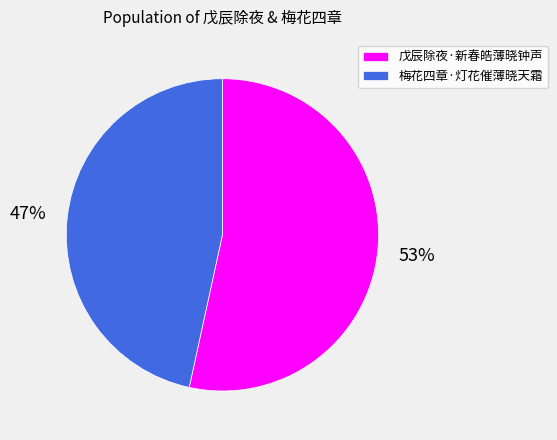

Between 戊辰除夜·新春皓薄晓钟声 and 梅花四章·灯花催薄晓天霜, which is larger?

戊辰除夜·新春皓薄晓钟声